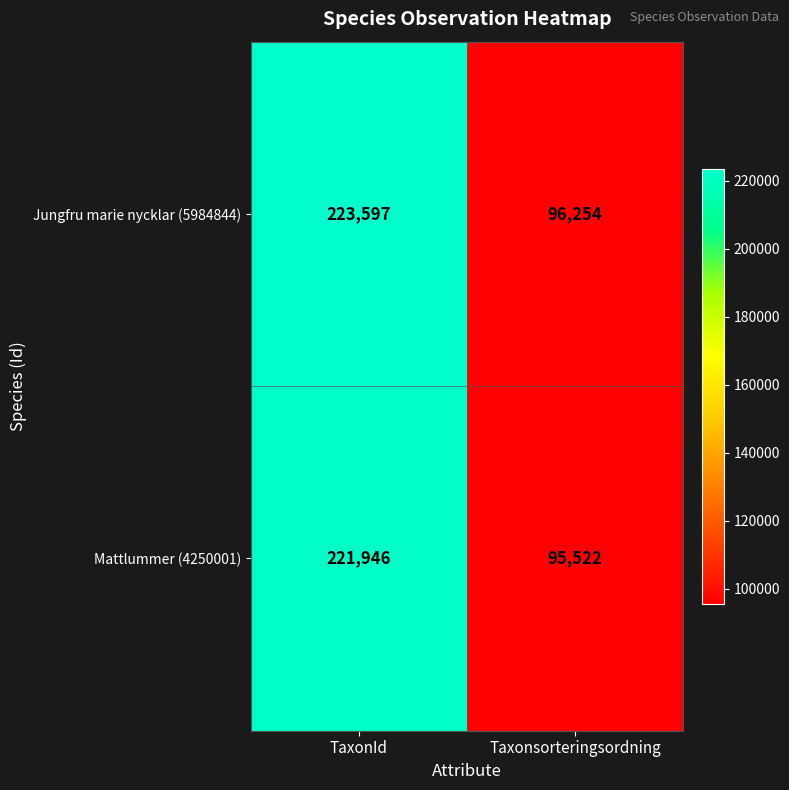

List the labels in order of Mattlummer (4250001) value, smallest first.

Taxonsorteringsordning, TaxonId